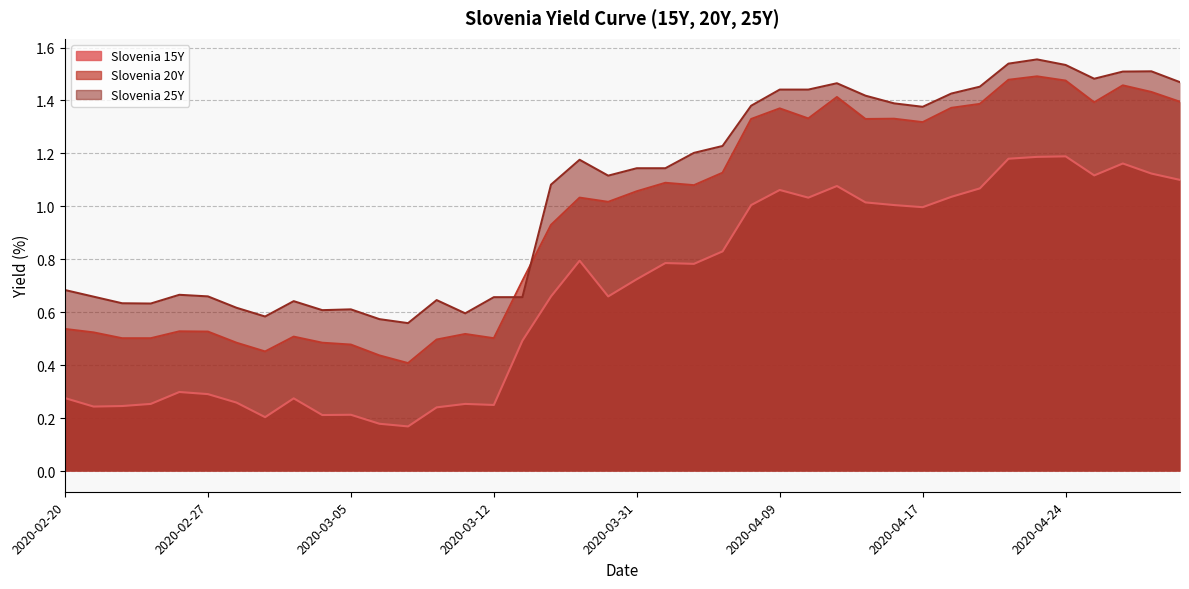

Rank the series by their maximum value, from highest to lowest.

Slovenia 25Y, Slovenia 20Y, Slovenia 15Y